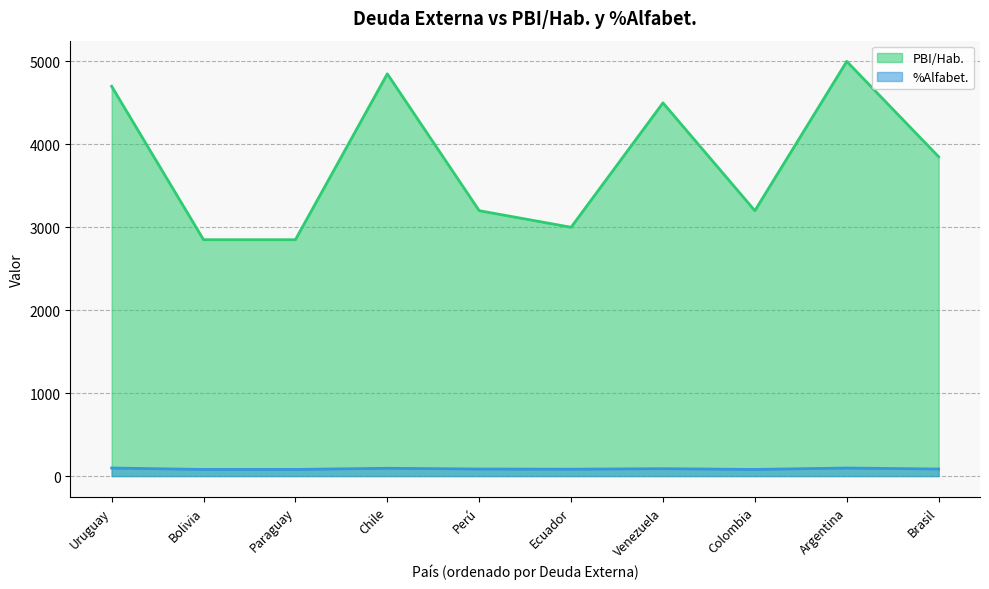

What position from the left is Bolivia?

2